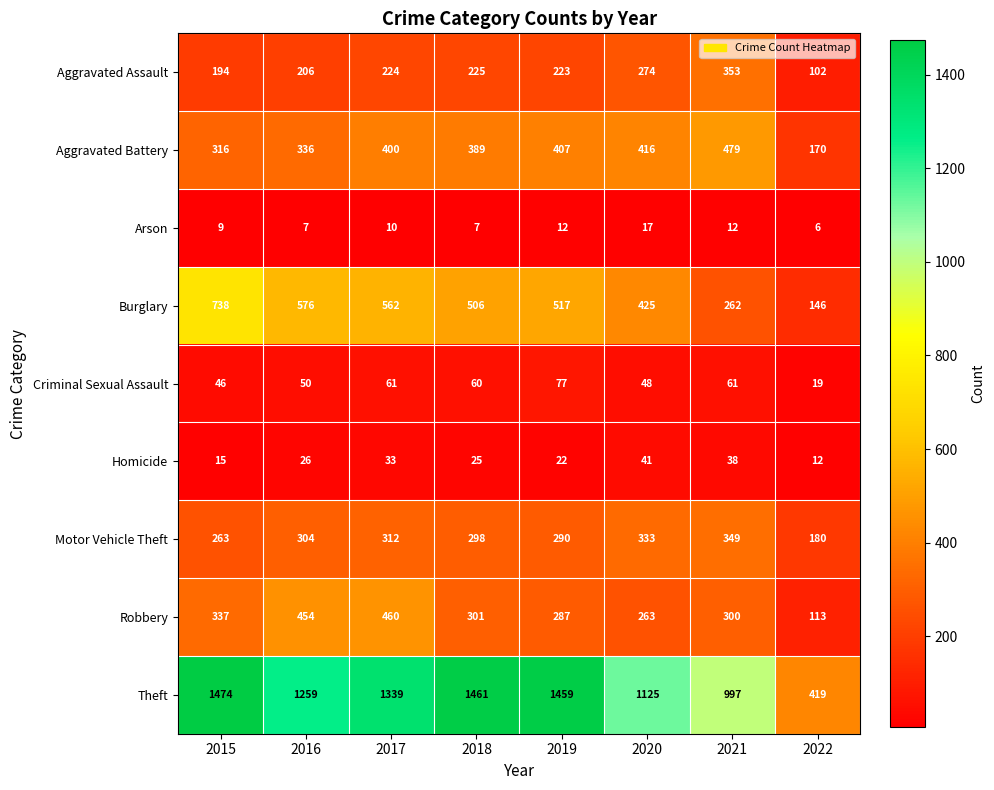

What is the smallest value displayed?

6